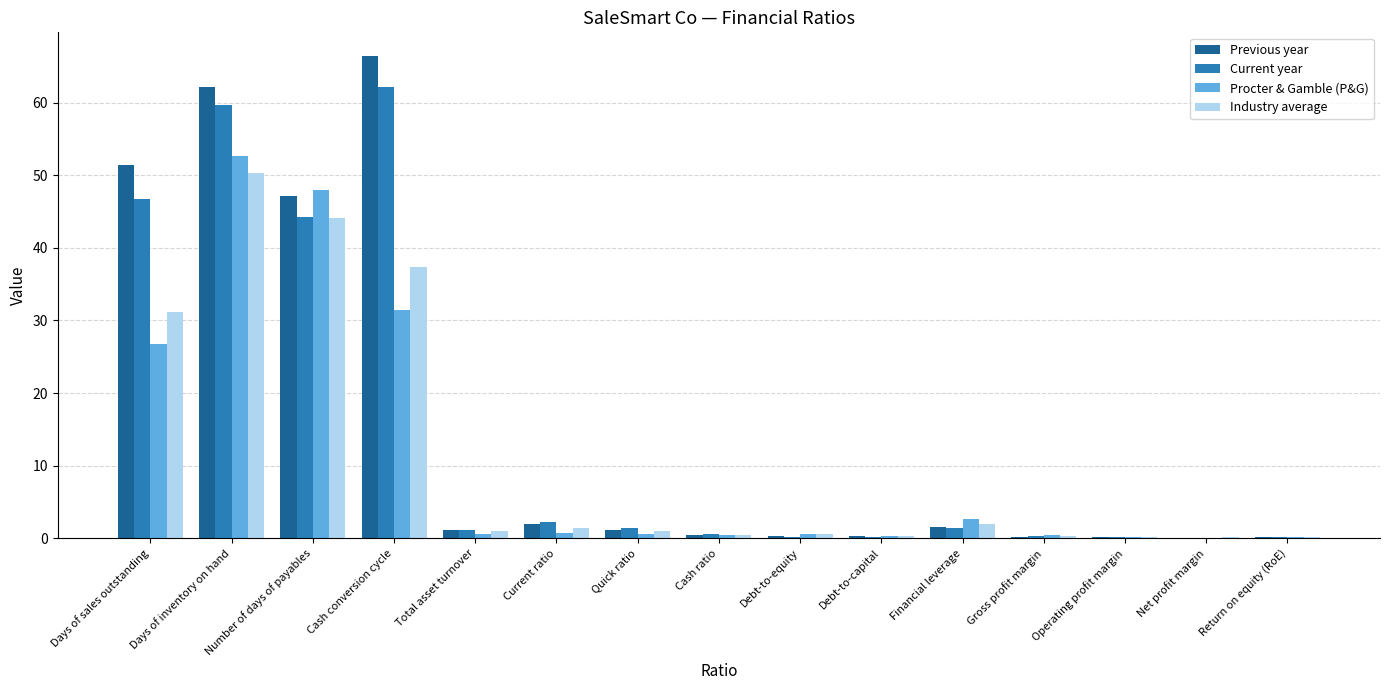

What is the maximum value for Current year?

62.1